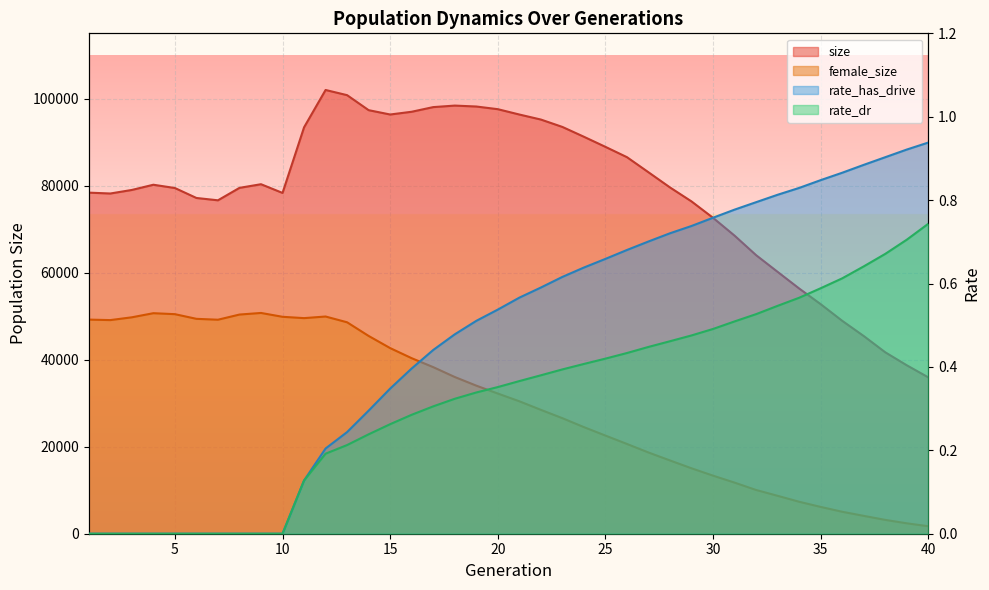

Is the value of rate_has_drive at 39 greater than the value of size at 8?

No